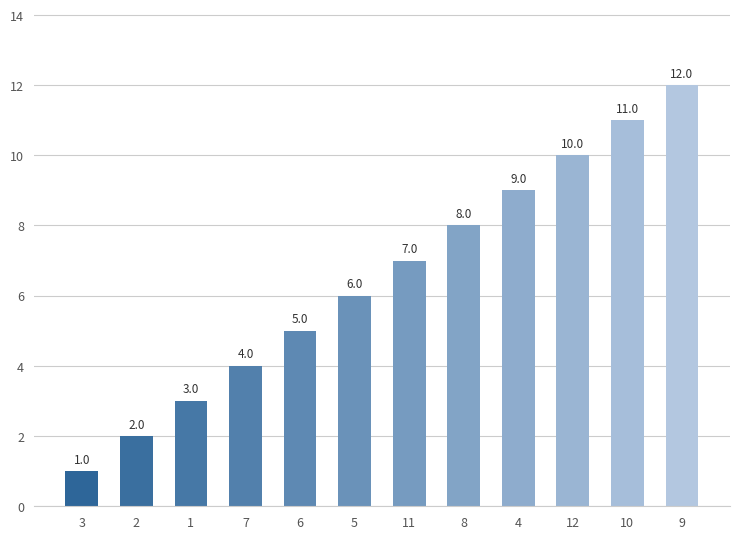

Rank the categories by value from lowest to highest.

3, 2, 1, 7, 6, 5, 11, 8, 4, 12, 10, 9